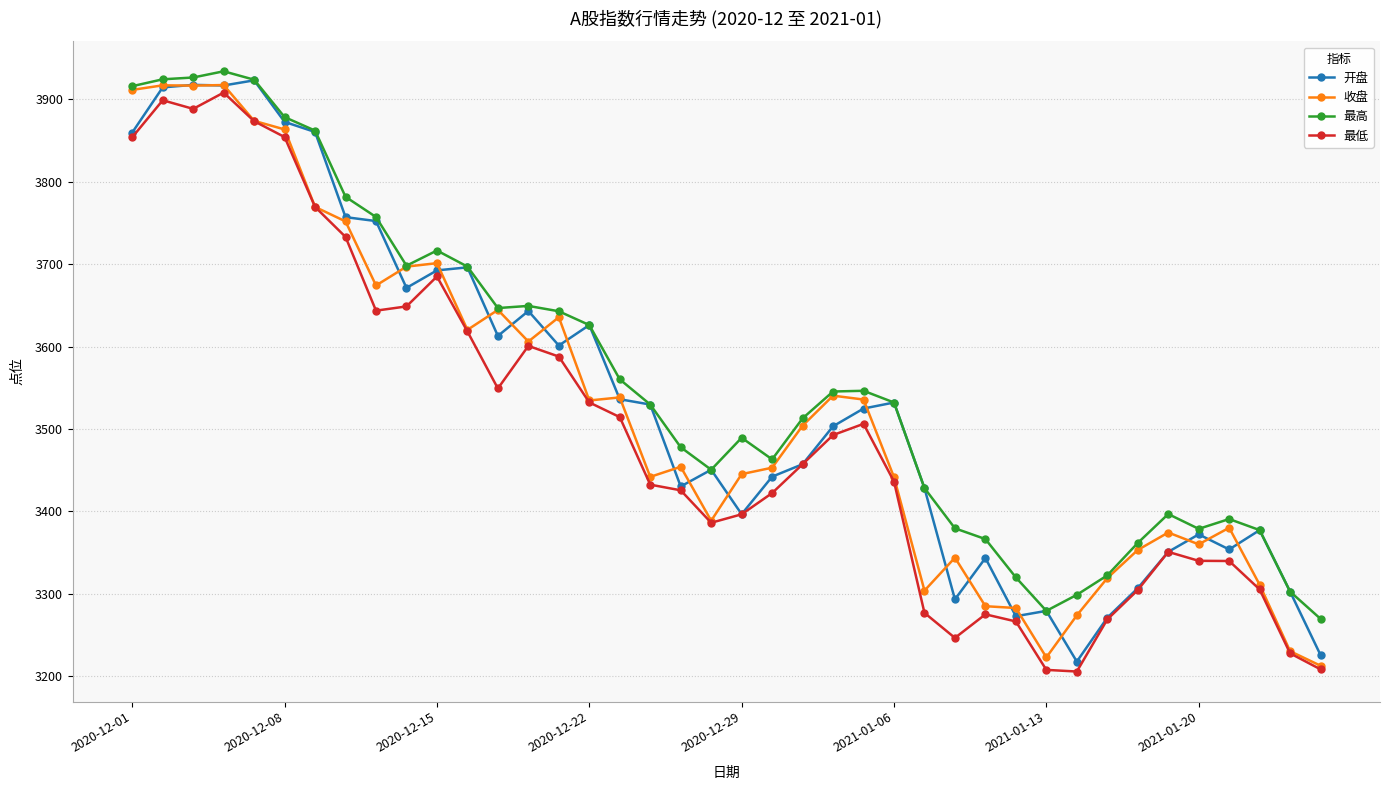

At how many categories does at least one series exceed 3255?

40